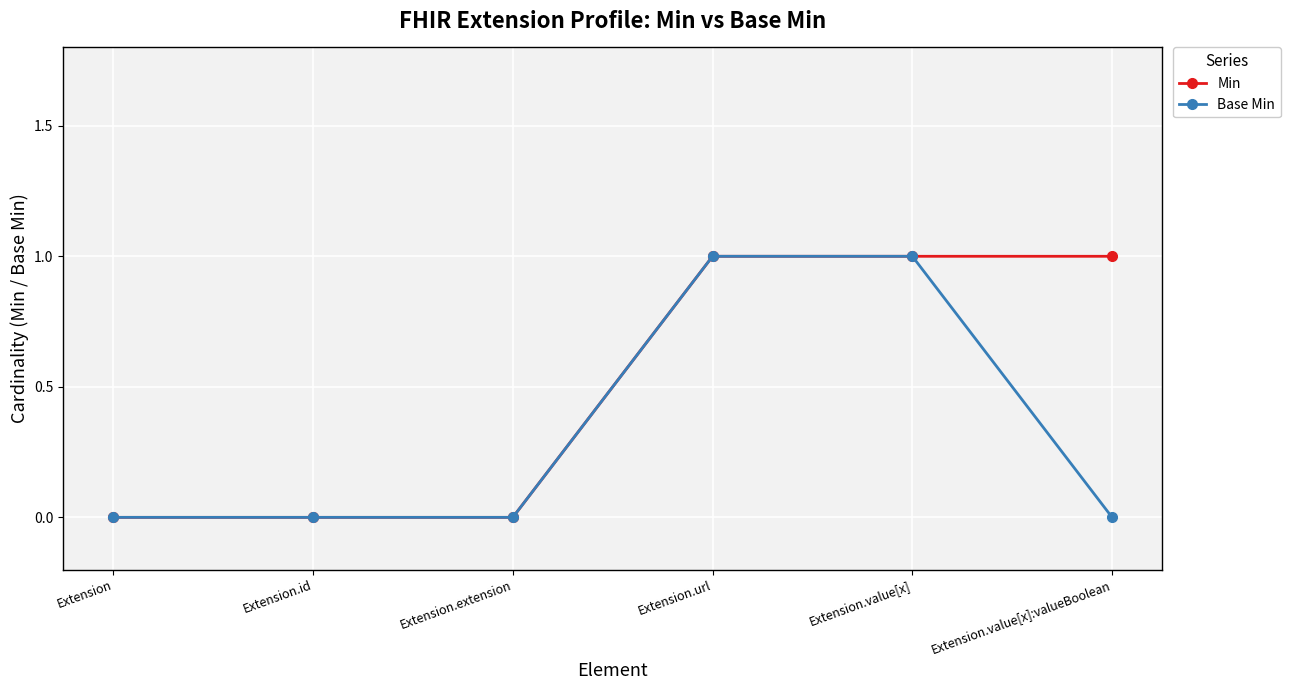

Rank the series by their average value, from highest to lowest.

Min, Base Min